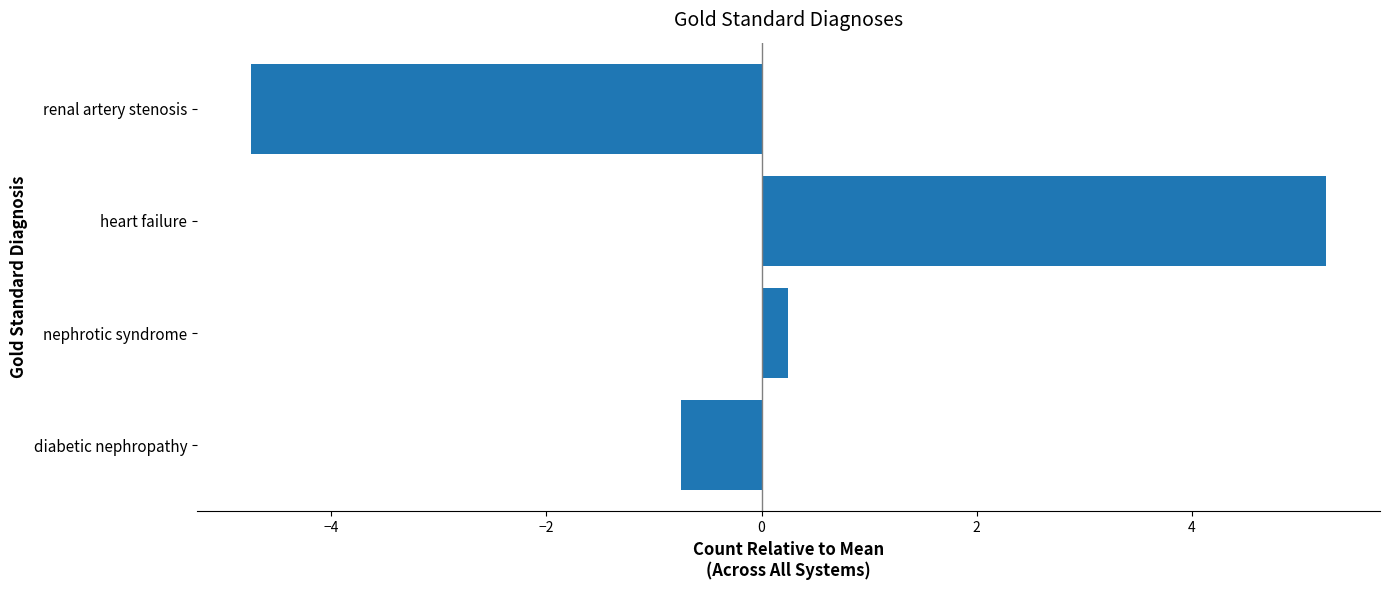

How many categories are shown in the chart?

4